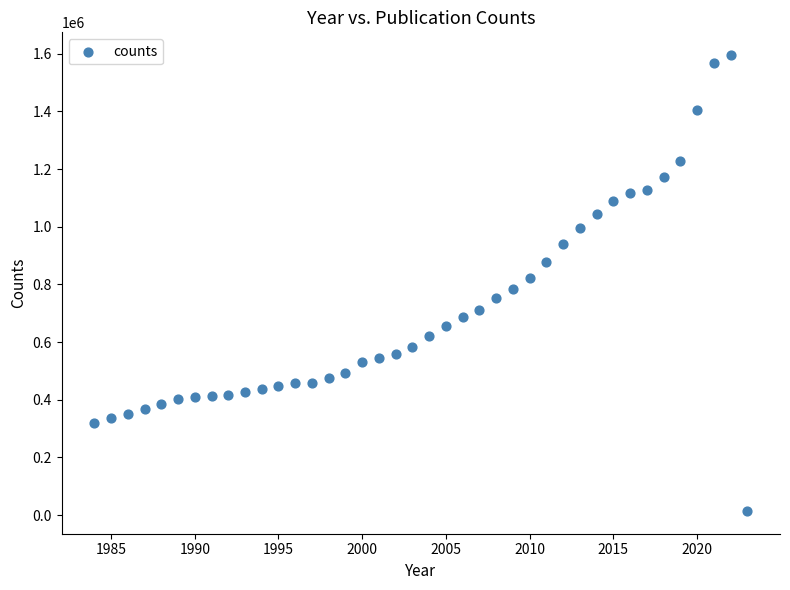

What is the range of X values (max minus min)?

39